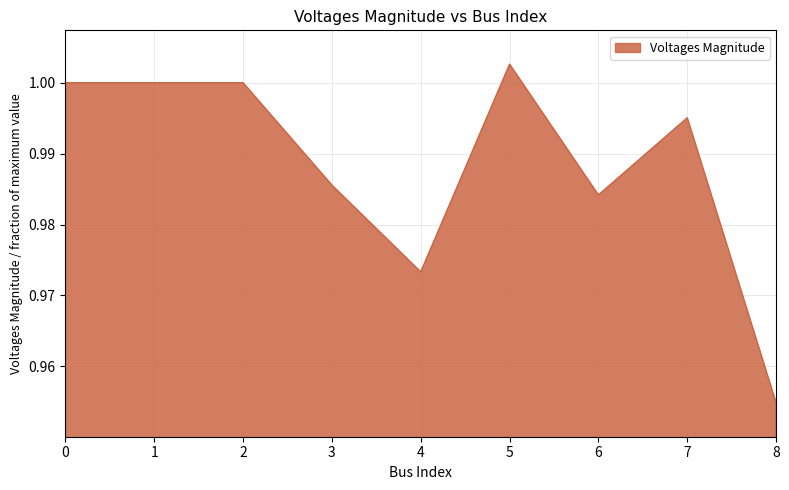

Which has a higher value, 3 or 8?

3